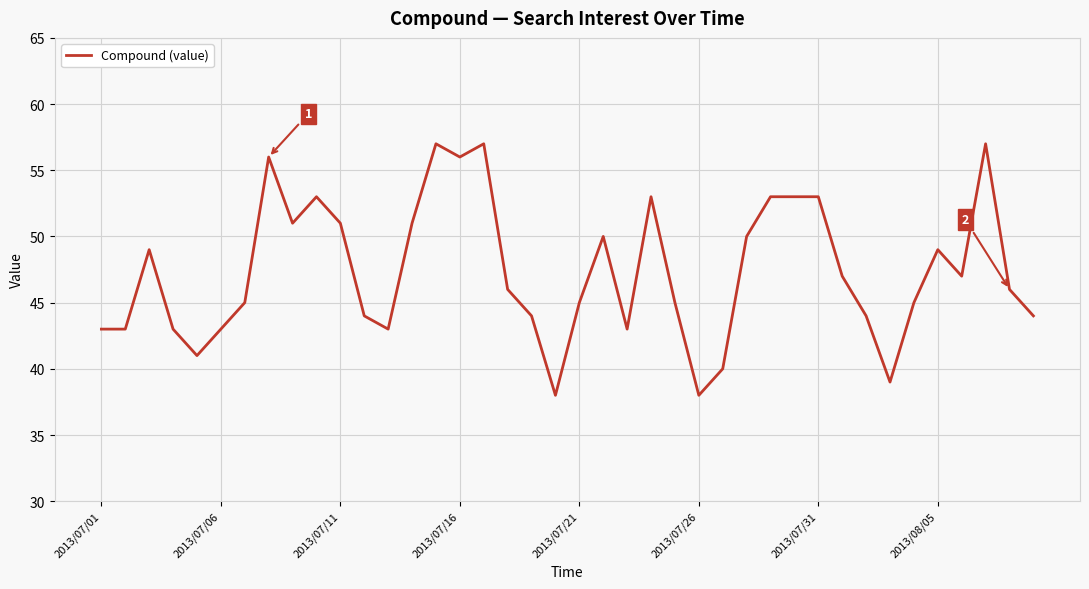

Reading left to right, list all the values displayed in this chart.

43	43	49	43	41	43	45	56	51	53	51	44	43	51	57	56	57	46	44	38	45	50	43	53	45	38	40	50	53	53	53	47	44	39	45	49	47	57	46	44